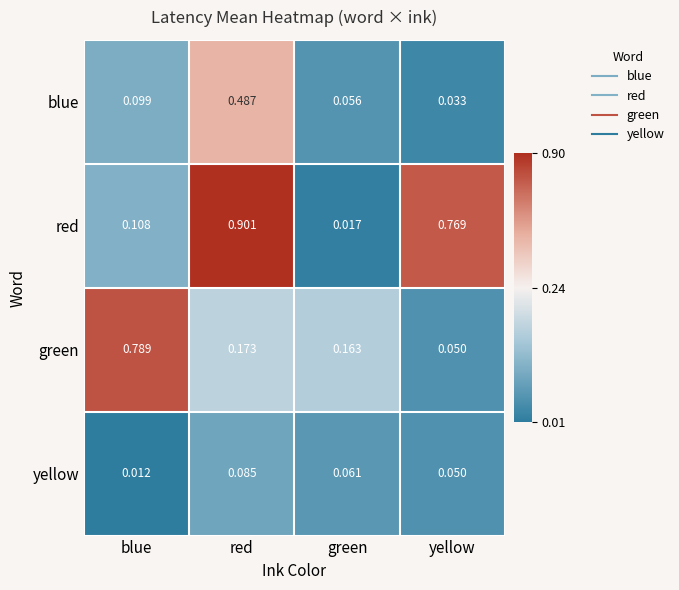

Rank the series at blue from highest to lowest value.

green, red, blue, yellow